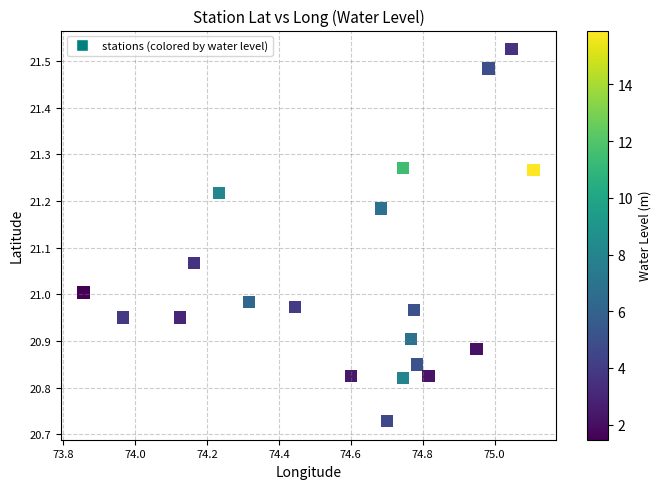

What is the range of X values (max minus min)?

1.3